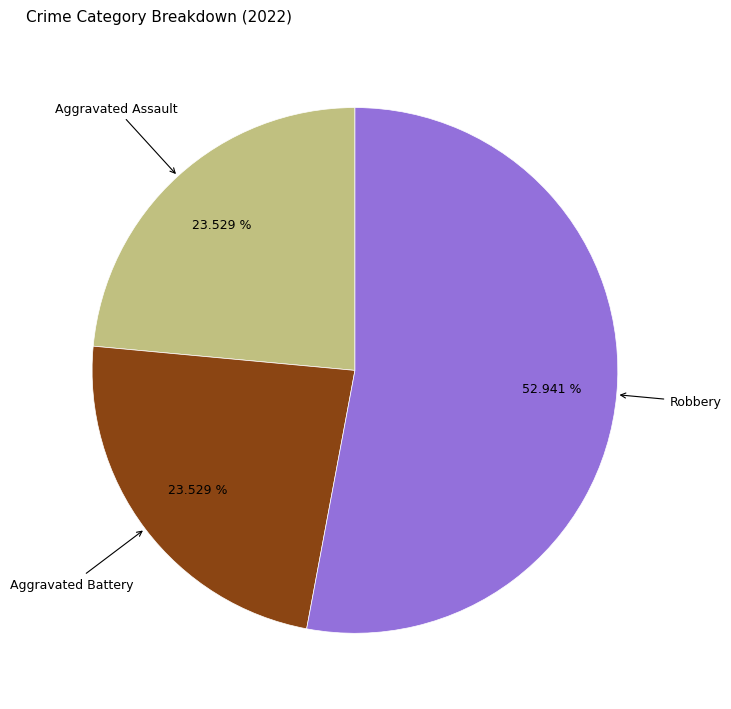

Is there any slice that represents more than half of the pie?

Yes